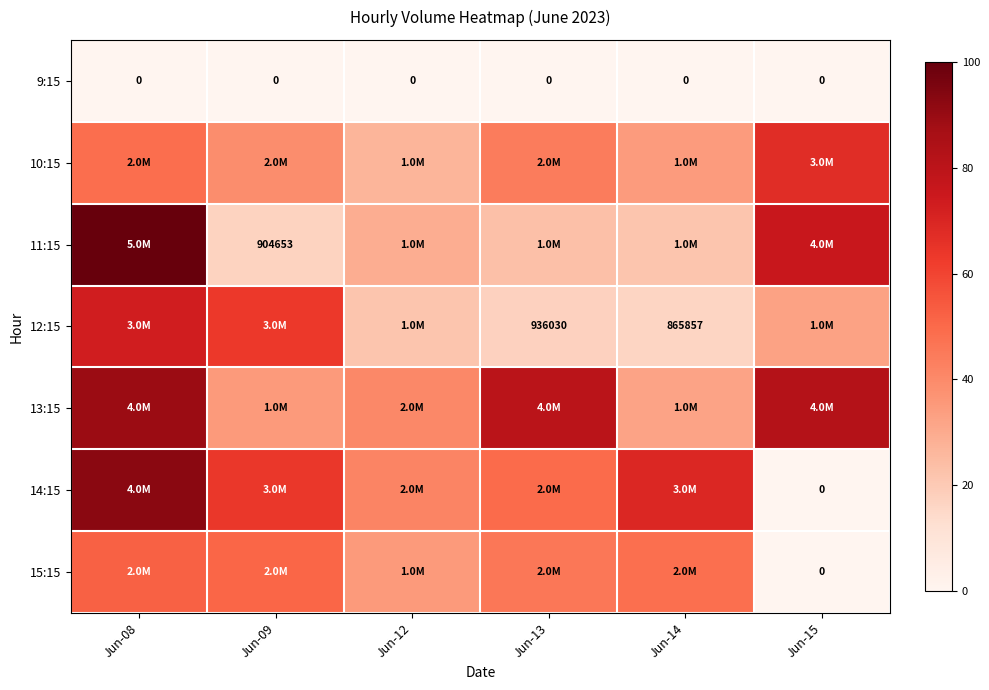

Is it true that 12:15 equals 6.9 at Jun-14?

False